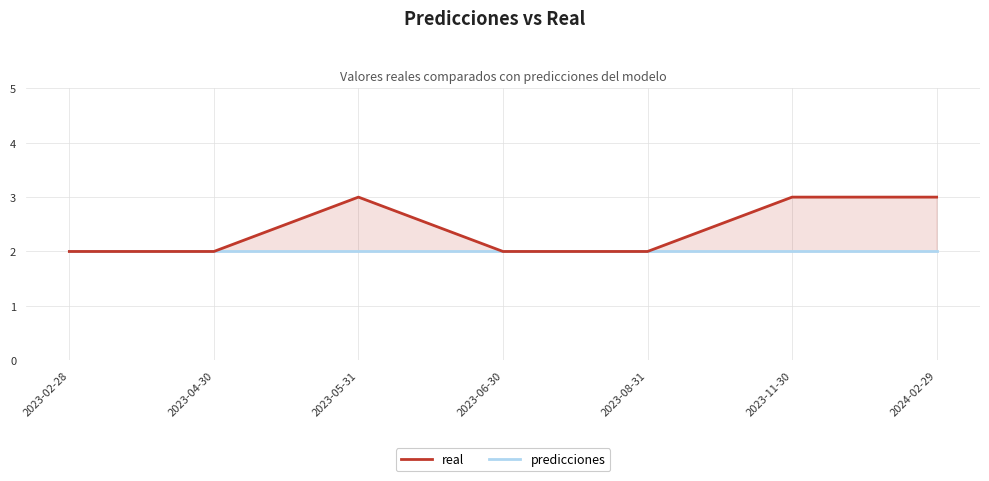

Rank the series at 2023-08-31 from highest to lowest value.

real, predicciones